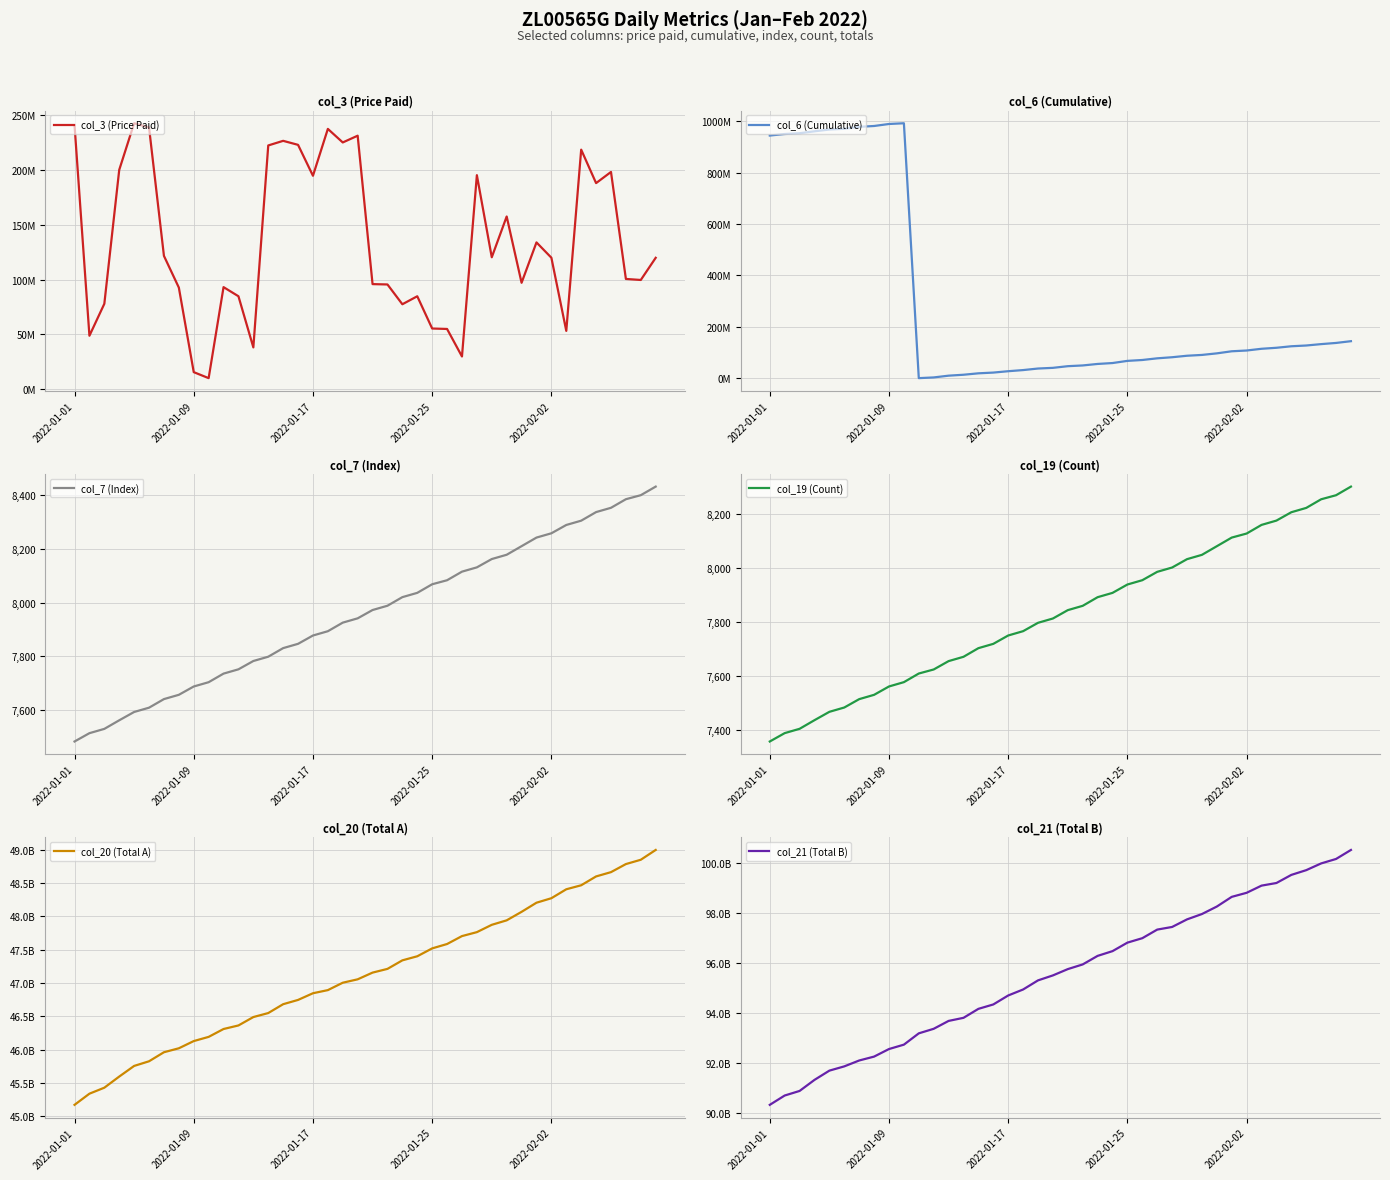

At which category is the sum across all series the highest?

39